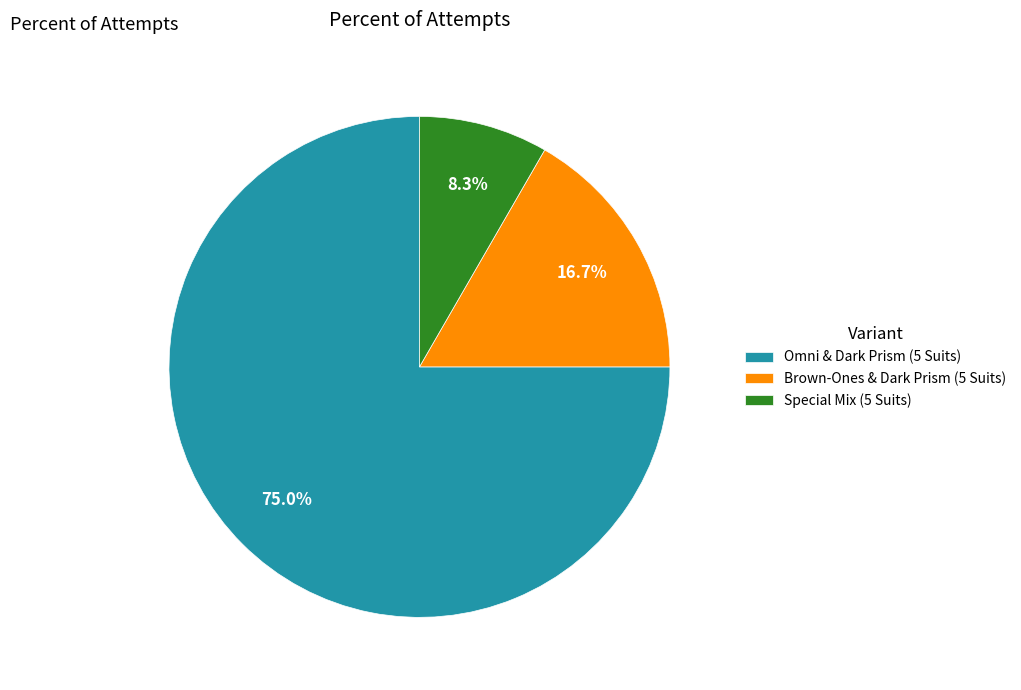

What percentage is the Brown-Ones & Dark Prism (5 Suits) slice, to the nearest percent?

17%